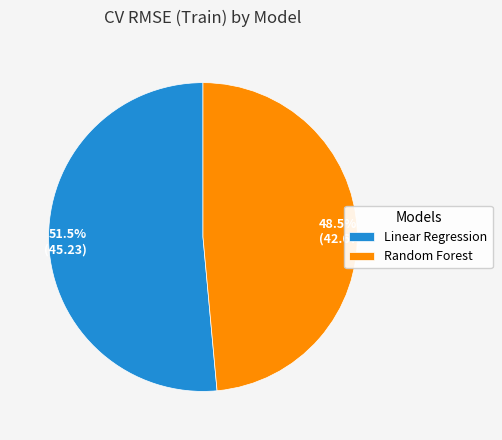

Which has a higher value, Random Forest or Linear Regression?

Linear Regression